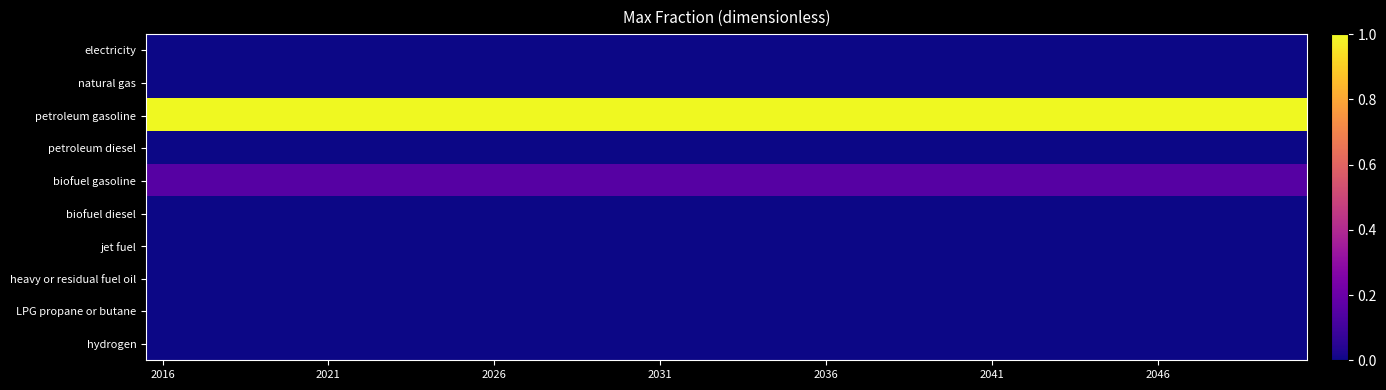

Reading left to right, extract all data points from this chart.

electricity: 0.0	0.0	0.0	0.0	0.0	0.0	0.0	0.0	0.0	0.0	0.0	0.0	0.0	0.0	0.0	0.0	0.0	0.0	0.0	0.0	0.0	0.0	0.0	0.0	0.0	0.0	0.0	0.0	0.0	0.0	0.0	0.0	0.0	0.0	0.0
natural gas: 0.0	0.0	0.0	0.0	0.0	0.0	0.0	0.0	0.0	0.0	0.0	0.0	0.0	0.0	0.0	0.0	0.0	0.0	0.0	0.0	0.0	0.0	0.0	0.0	0.0	0.0	0.0	0.0	0.0	0.0	0.0	0.0	0.0	0.0	0.0
petroleum gasoline: 1.0	1.0	1.0	1.0	1.0	1.0	1.0	1.0	1.0	1.0	1.0	1.0	1.0	1.0	1.0	1.0	1.0	1.0	1.0	1.0	1.0	1.0	1.0	1.0	1.0	1.0	1.0	1.0	1.0	1.0	1.0	1.0	1.0	1.0	1.0
petroleum diesel: 0.0	0.0	0.0	0.0	0.0	0.0	0.0	0.0	0.0	0.0	0.0	0.0	0.0	0.0	0.0	0.0	0.0	0.0	0.0	0.0	0.0	0.0	0.0	0.0	0.0	0.0	0.0	0.0	0.0	0.0	0.0	0.0	0.0	0.0	0.0
biofuel gasoline: 0.1	0.1	0.1	0.1	0.1	0.1	0.1	0.1	0.1	0.1	0.1	0.1	0.1	0.1	0.1	0.1	0.1	0.1	0.1	0.1	0.1	0.1	0.1	0.1	0.1	0.1	0.1	0.1	0.1	0.1	0.1	0.1	0.1	0.1	0.1
biofuel diesel: 0.0	0.0	0.0	0.0	0.0	0.0	0.0	0.0	0.0	0.0	0.0	0.0	0.0	0.0	0.0	0.0	0.0	0.0	0.0	0.0	0.0	0.0	0.0	0.0	0.0	0.0	0.0	0.0	0.0	0.0	0.0	0.0	0.0	0.0	0.0
jet fuel: 0.0	0.0	0.0	0.0	0.0	0.0	0.0	0.0	0.0	0.0	0.0	0.0	0.0	0.0	0.0	0.0	0.0	0.0	0.0	0.0	0.0	0.0	0.0	0.0	0.0	0.0	0.0	0.0	0.0	0.0	0.0	0.0	0.0	0.0	0.0
heavy or residual fuel oil: 0.0	0.0	0.0	0.0	0.0	0.0	0.0	0.0	0.0	0.0	0.0	0.0	0.0	0.0	0.0	0.0	0.0	0.0	0.0	0.0	0.0	0.0	0.0	0.0	0.0	0.0	0.0	0.0	0.0	0.0	0.0	0.0	0.0	0.0	0.0
LPG propane or butane: 0.0	0.0	0.0	0.0	0.0	0.0	0.0	0.0	0.0	0.0	0.0	0.0	0.0	0.0	0.0	0.0	0.0	0.0	0.0	0.0	0.0	0.0	0.0	0.0	0.0	0.0	0.0	0.0	0.0	0.0	0.0	0.0	0.0	0.0	0.0
hydrogen: 0.0	0.0	0.0	0.0	0.0	0.0	0.0	0.0	0.0	0.0	0.0	0.0	0.0	0.0	0.0	0.0	0.0	0.0	0.0	0.0	0.0	0.0	0.0	0.0	0.0	0.0	0.0	0.0	0.0	0.0	0.0	0.0	0.0	0.0	0.0